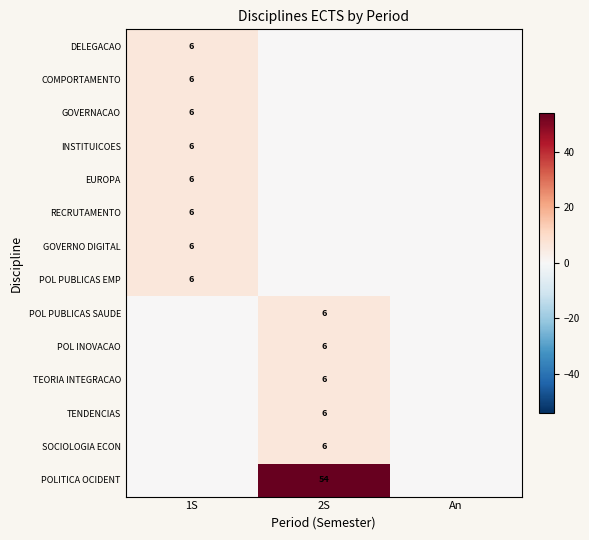

The POLITICA OCIDENT series shows 54 at 2S. True or false?

True